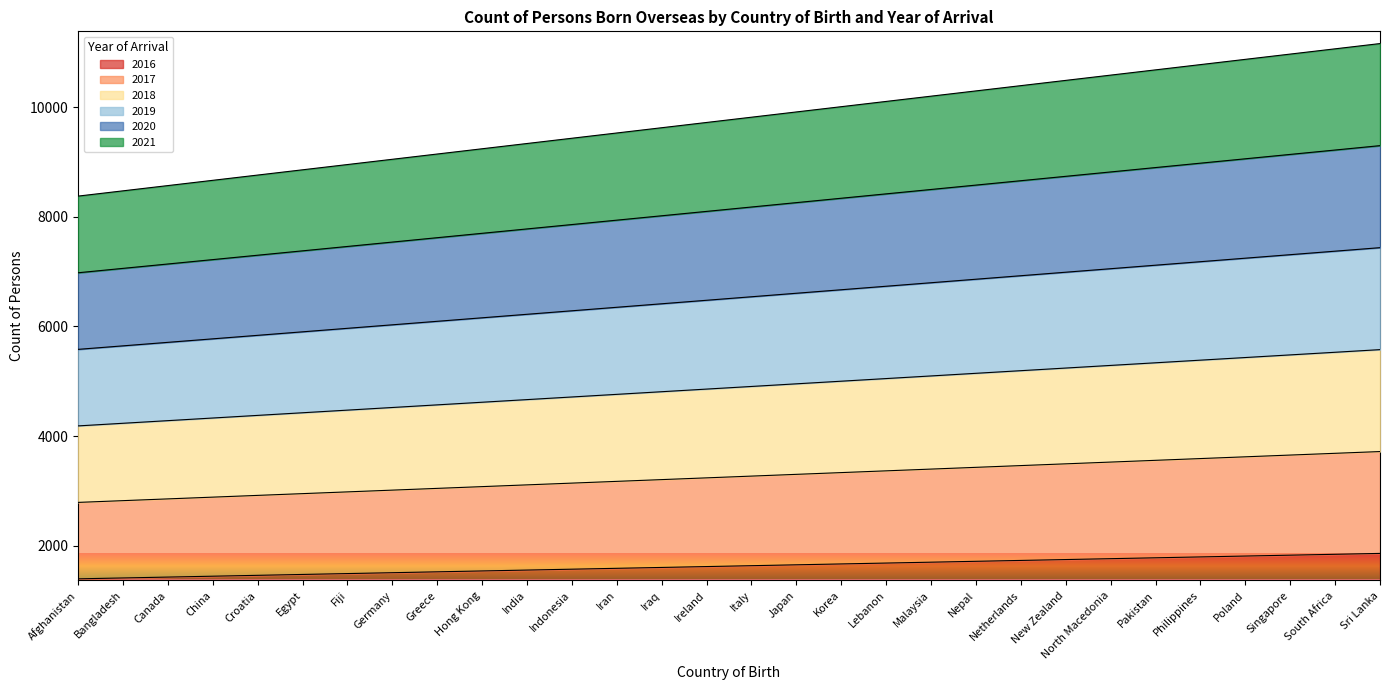

What position from the left is Canada?

3